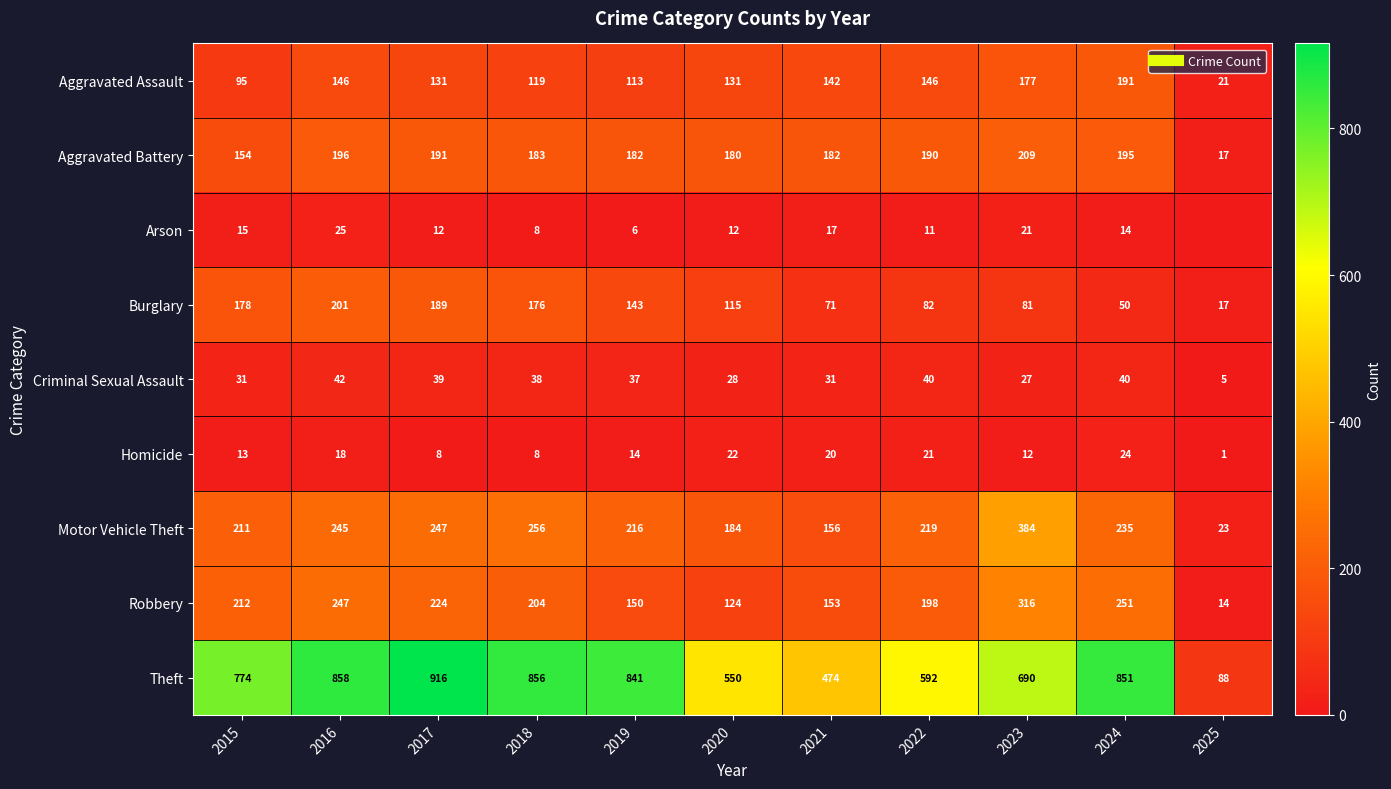

What is the difference between the second highest and minimum values in the Homicide series?

21